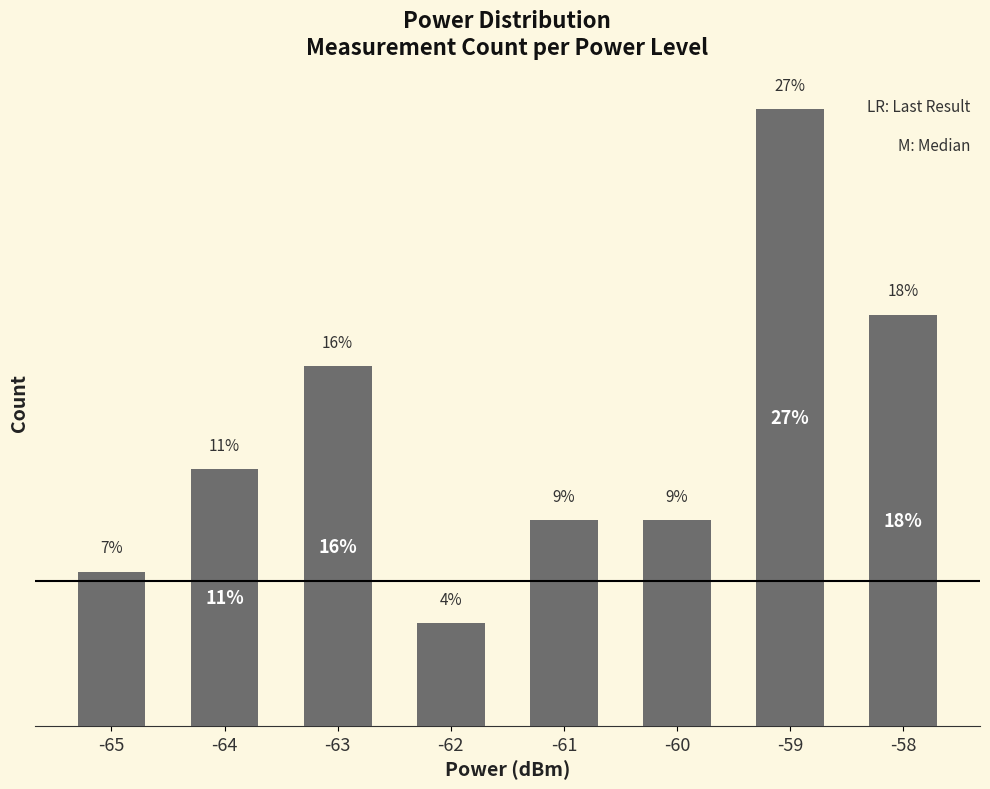

What is the ratio of the value at -65 to the value at -60?

0.8